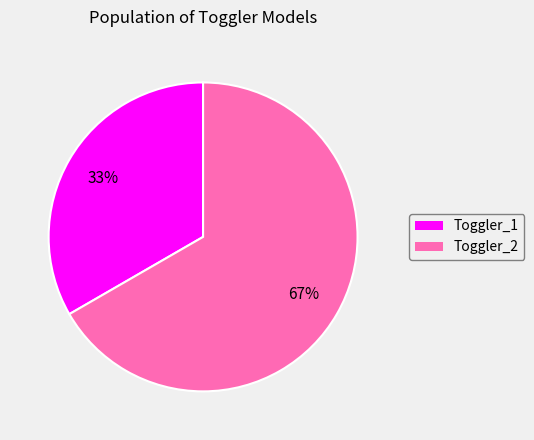

To the nearest percent, what is the average slice percentage?

50%